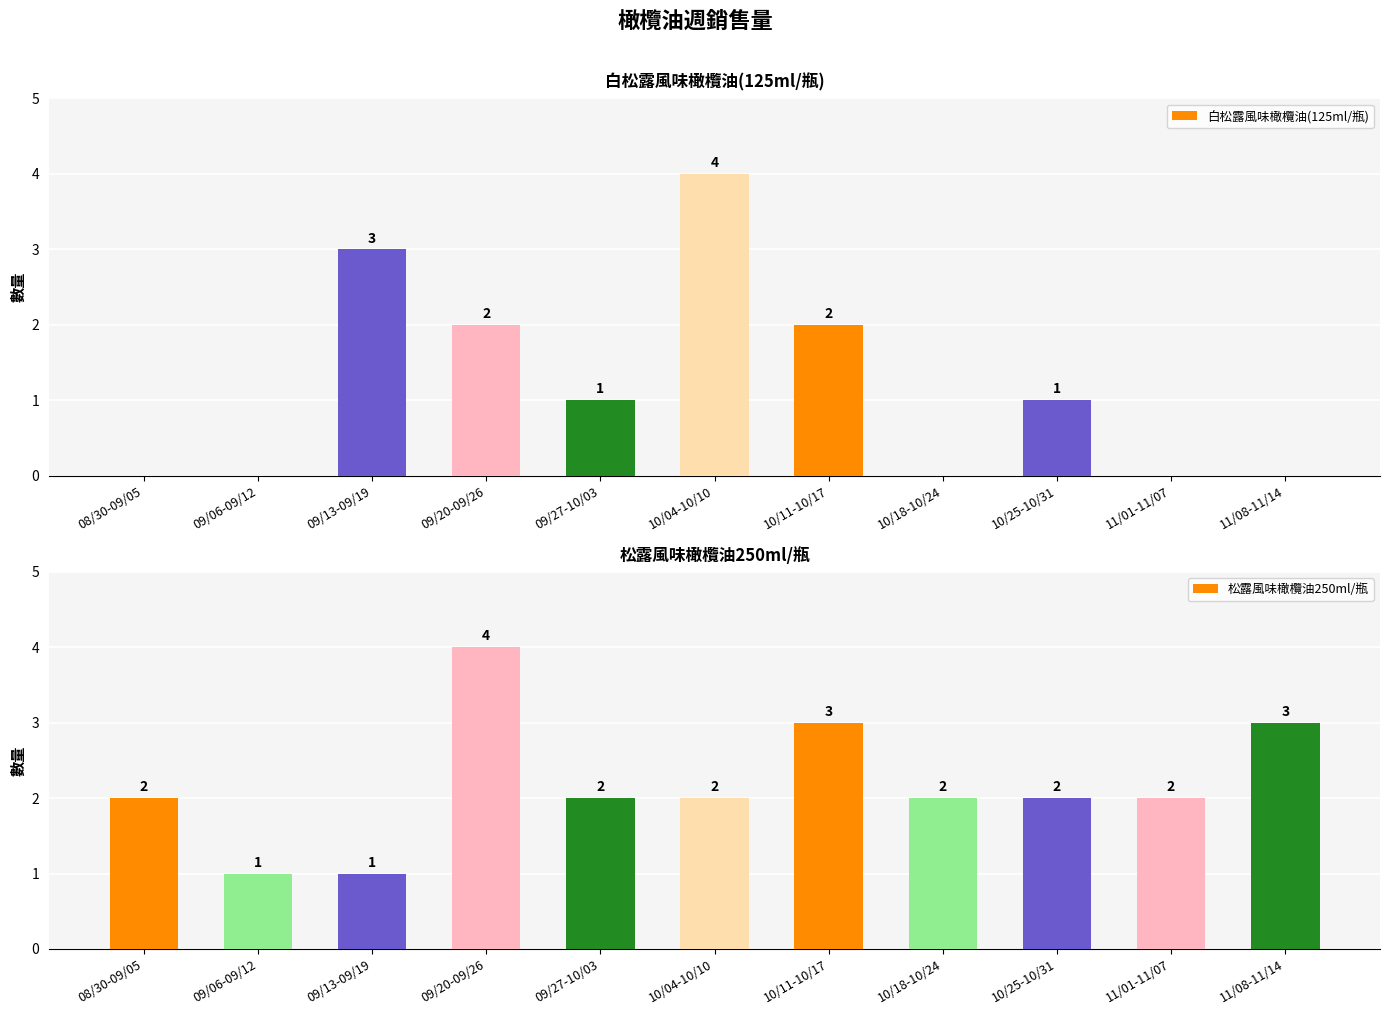

List the series in order of their peak value, highest first.

白松露風味橄欖油(125ml/瓶), 松露風味橄欖油250ml/瓶